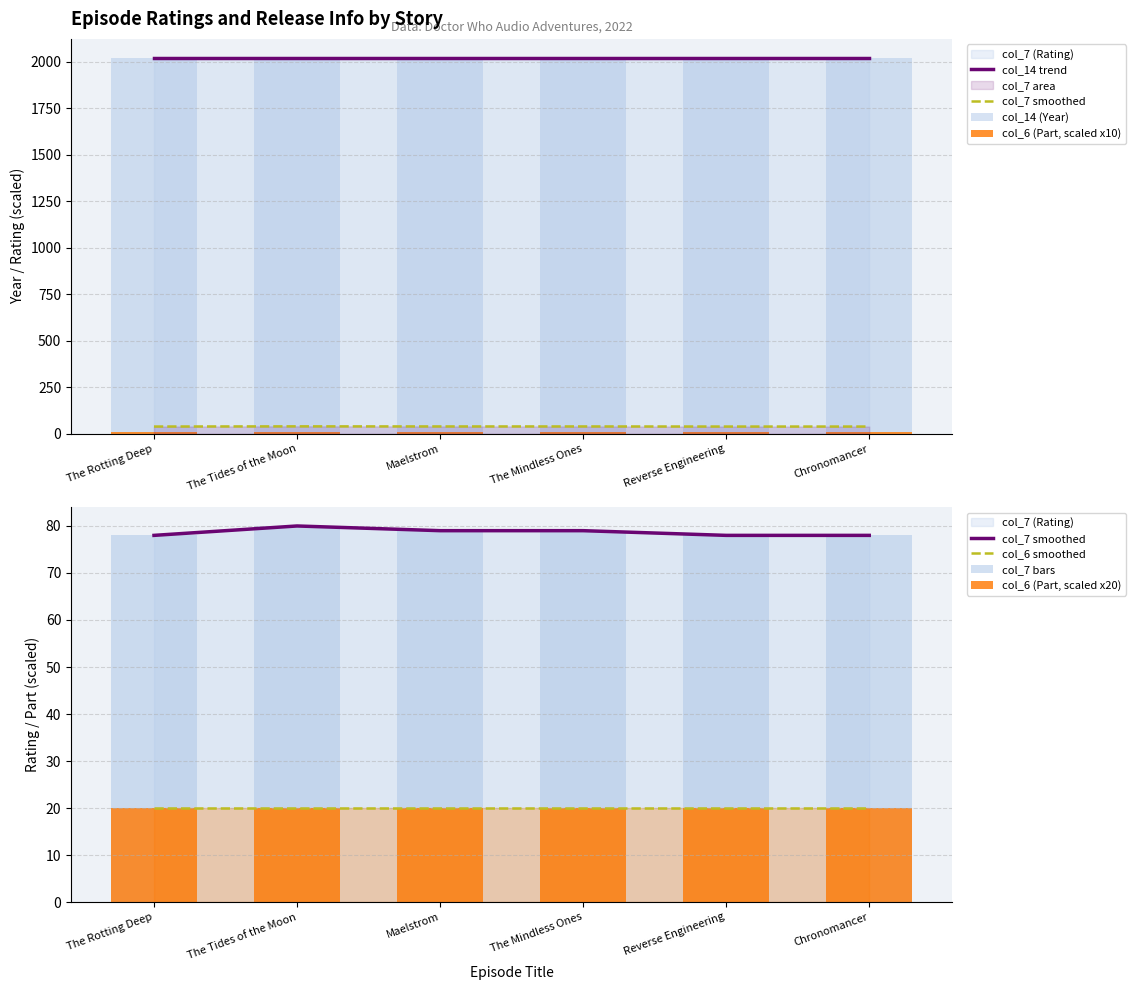

Reading left to right, what are all the values shown in this chart?

col_7: The Rotting Deep=78	The Tides of the Moon=80	Maelstrom=79	The Mindless Ones=79	Reverse Engineering=78	Chronomancer=78
col_6: The Rotting Deep=1	The Tides of the Moon=1	Maelstrom=1	The Mindless Ones=1	Reverse Engineering=1	Chronomancer=1
col_14: The Rotting Deep=2022	The Tides of the Moon=2022	Maelstrom=2022	The Mindless Ones=2022	Reverse Engineering=2022	Chronomancer=2022